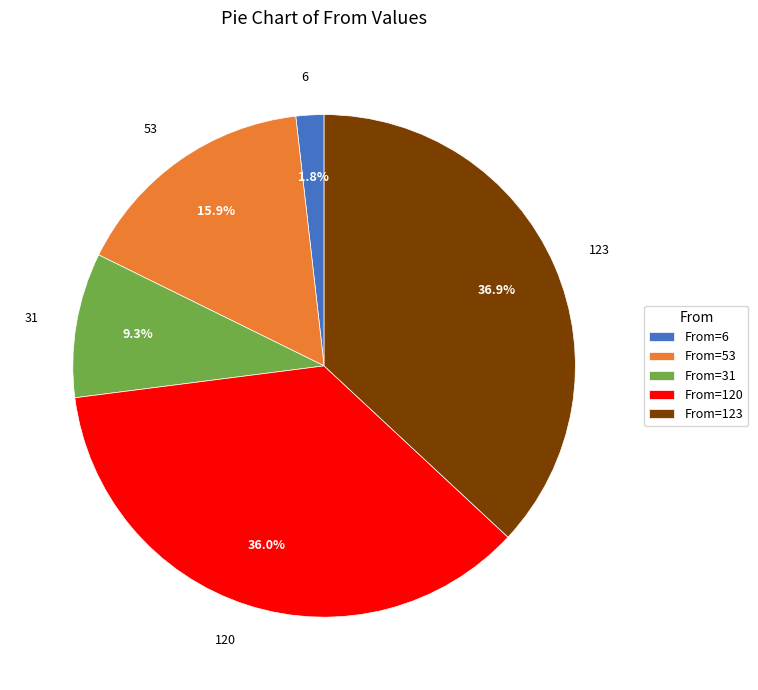

Is there any slice that represents more than half of the pie?

No